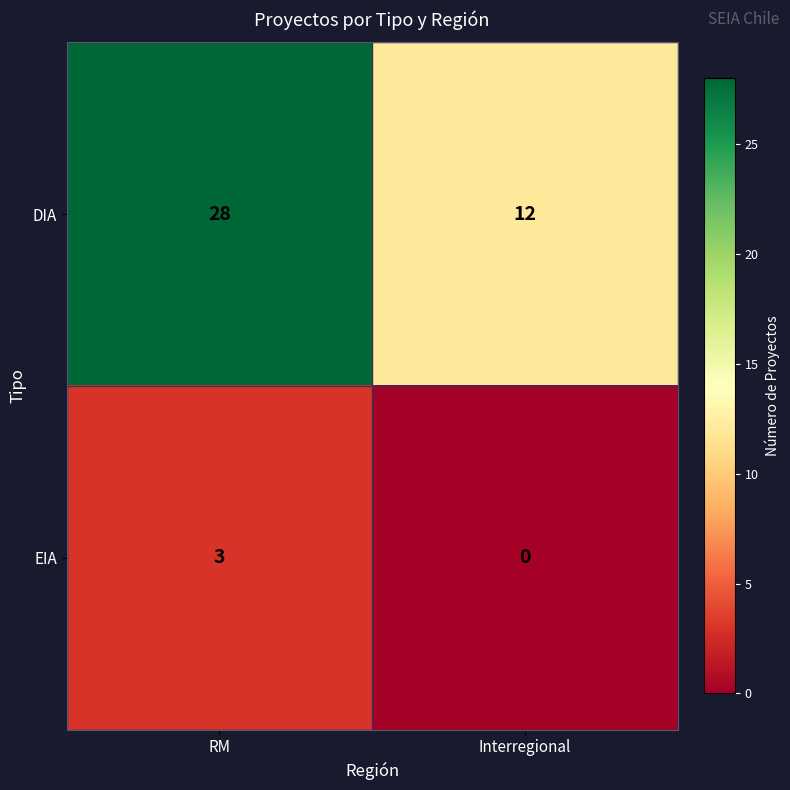

Reading left to right, transcribe all the data shown in this chart.

DIA: 28	12
EIA: 3	0